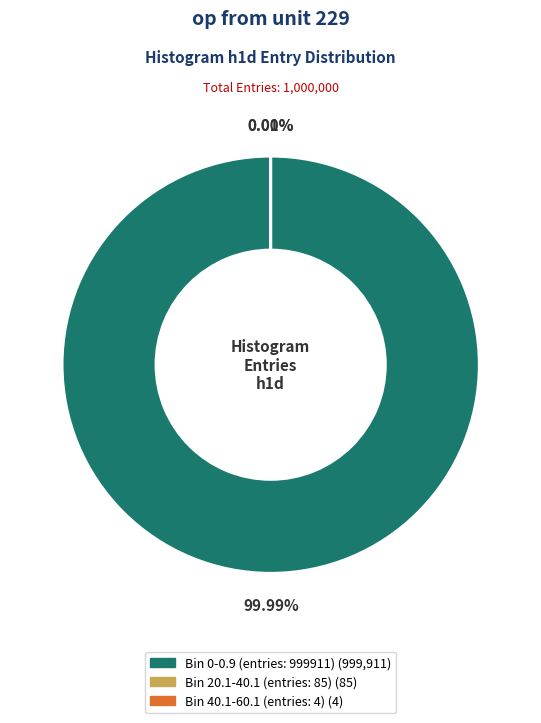

How many slices are in this pie chart?

3